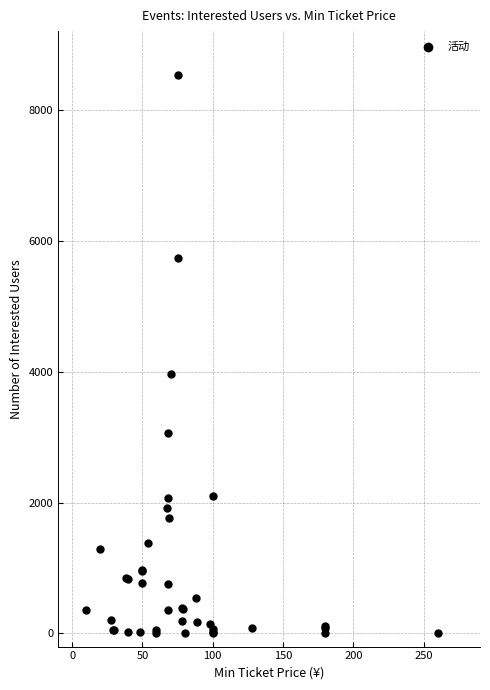

What Y value in the scatter plot is closest to 4265?

3960